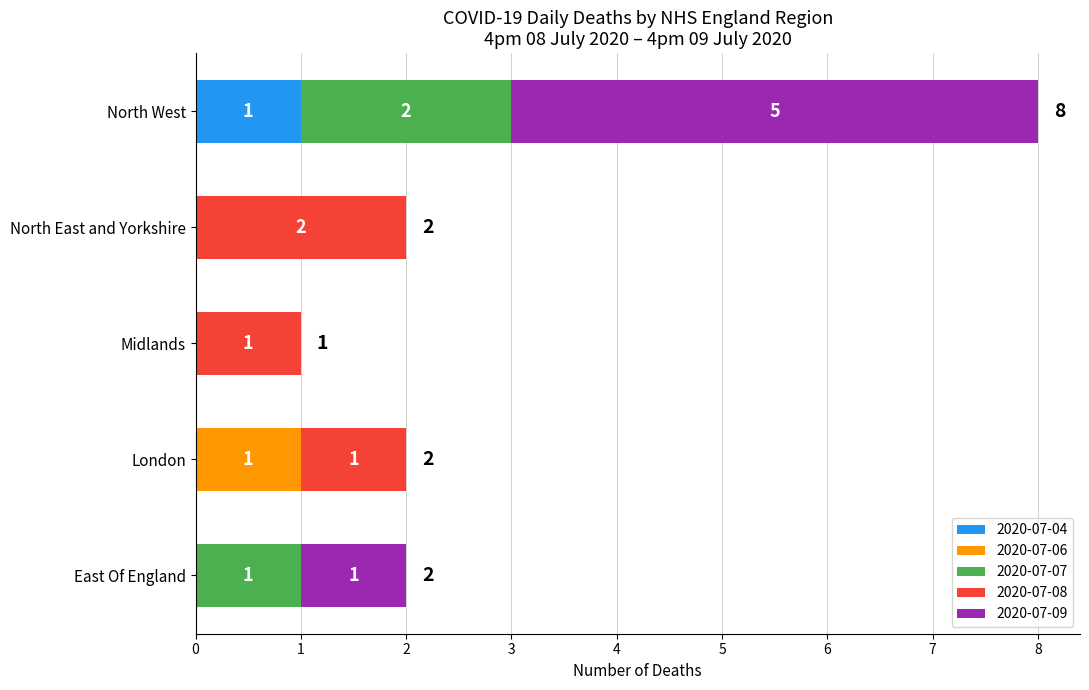

True or false: 2020-07-04 has a value of 0 at Midlands.

True